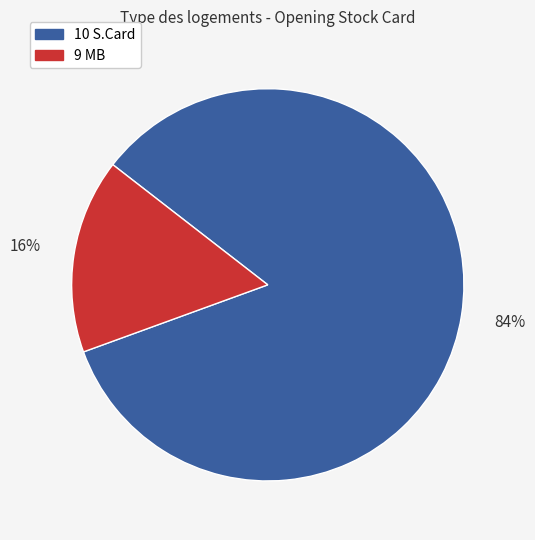

Which slice is the smallest?

9 MB